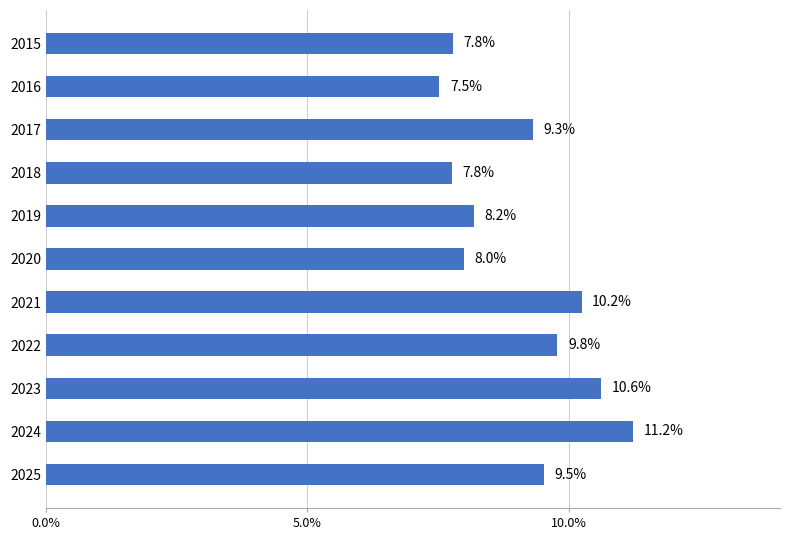

Are the bars horizontal?

Yes